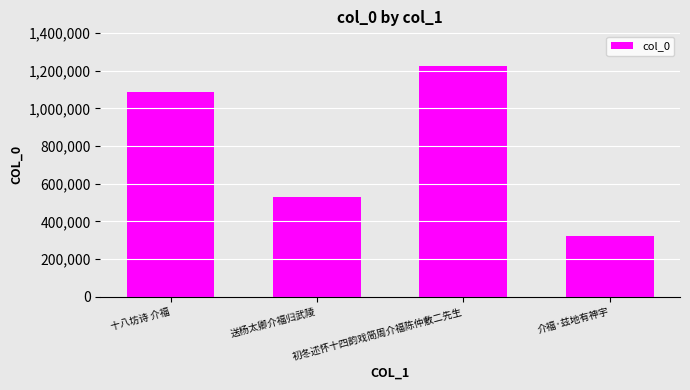

What is the greatest value displayed?

1225567